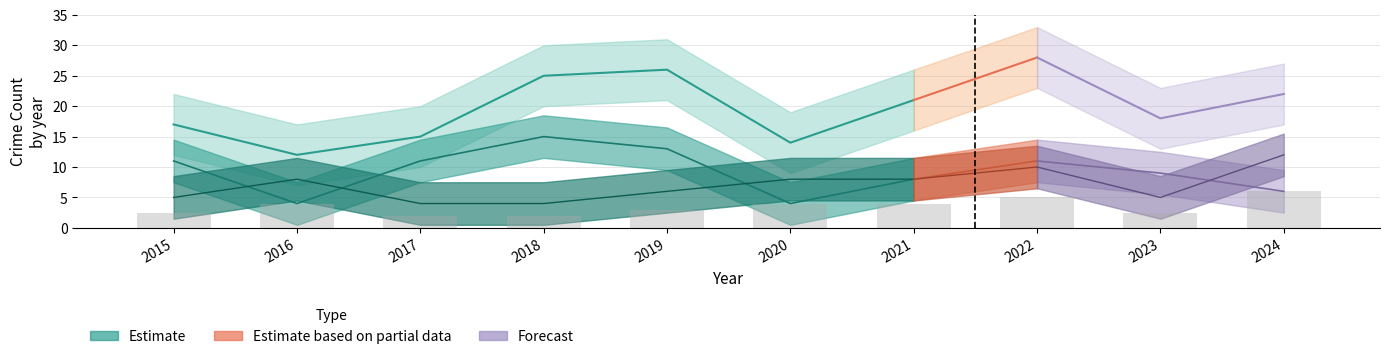

What is the difference between the Aggravated Assault values at 2019 and 2022?

3